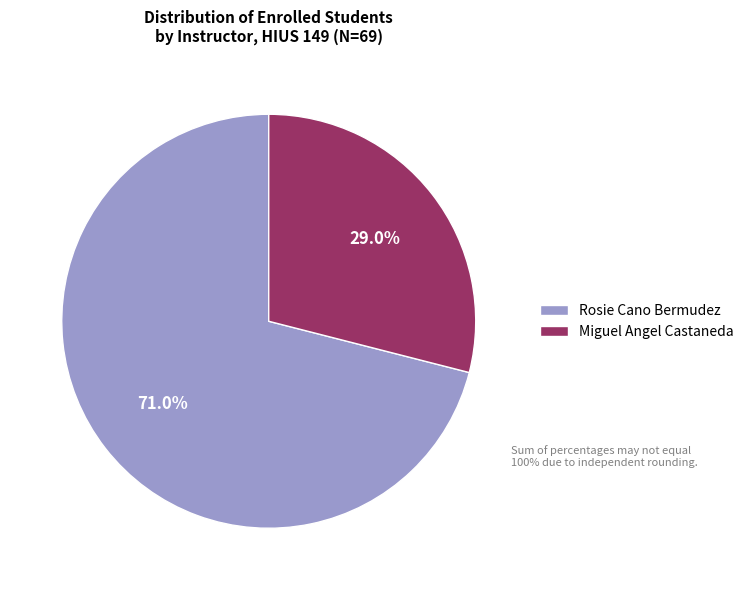

To the nearest percent, what is the average slice percentage?

50%